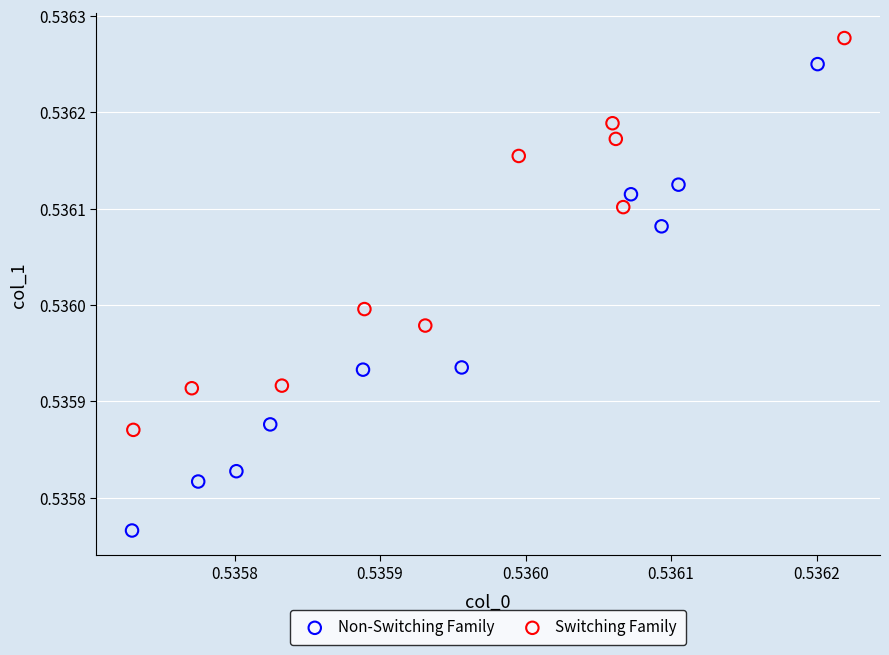

Which series reaches the minimum Y coordinate?

Non-Switching Family